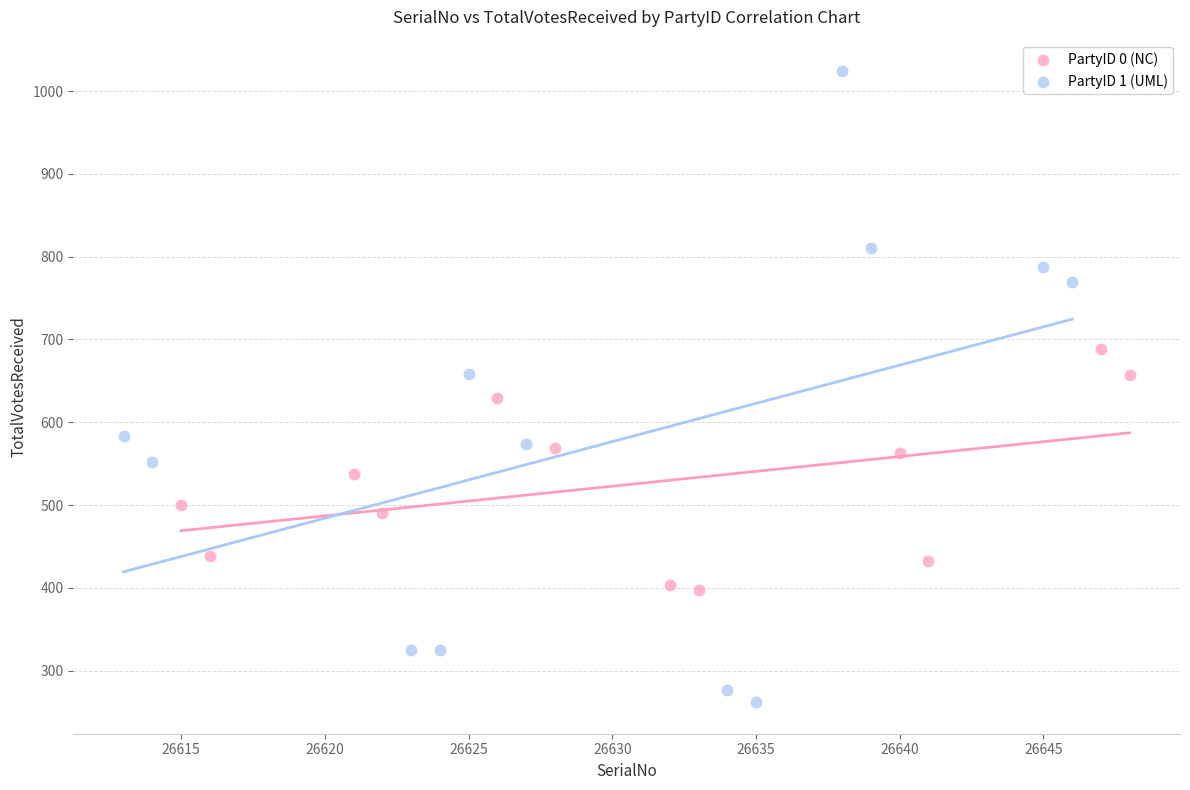

Which series has the largest Y range (max minus min)?

PartyID 1 (UML)